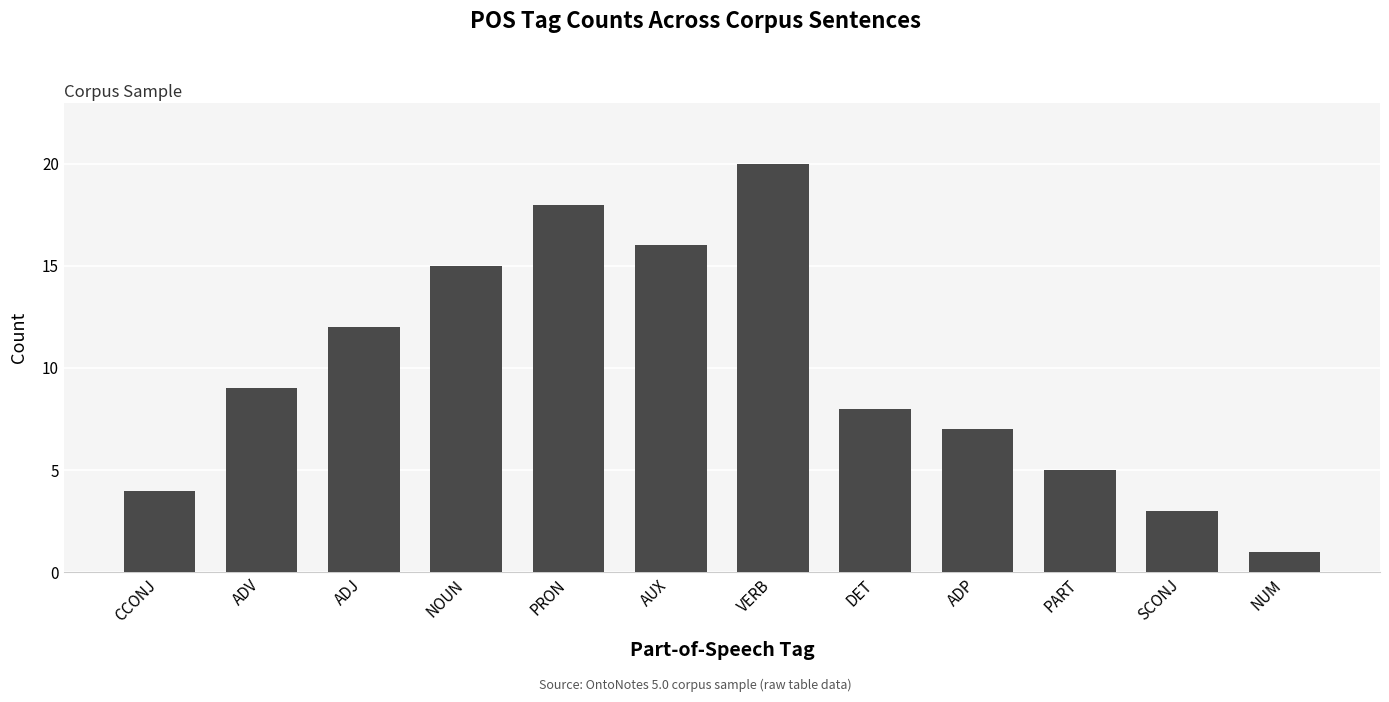

What value does the data have at DET?

8